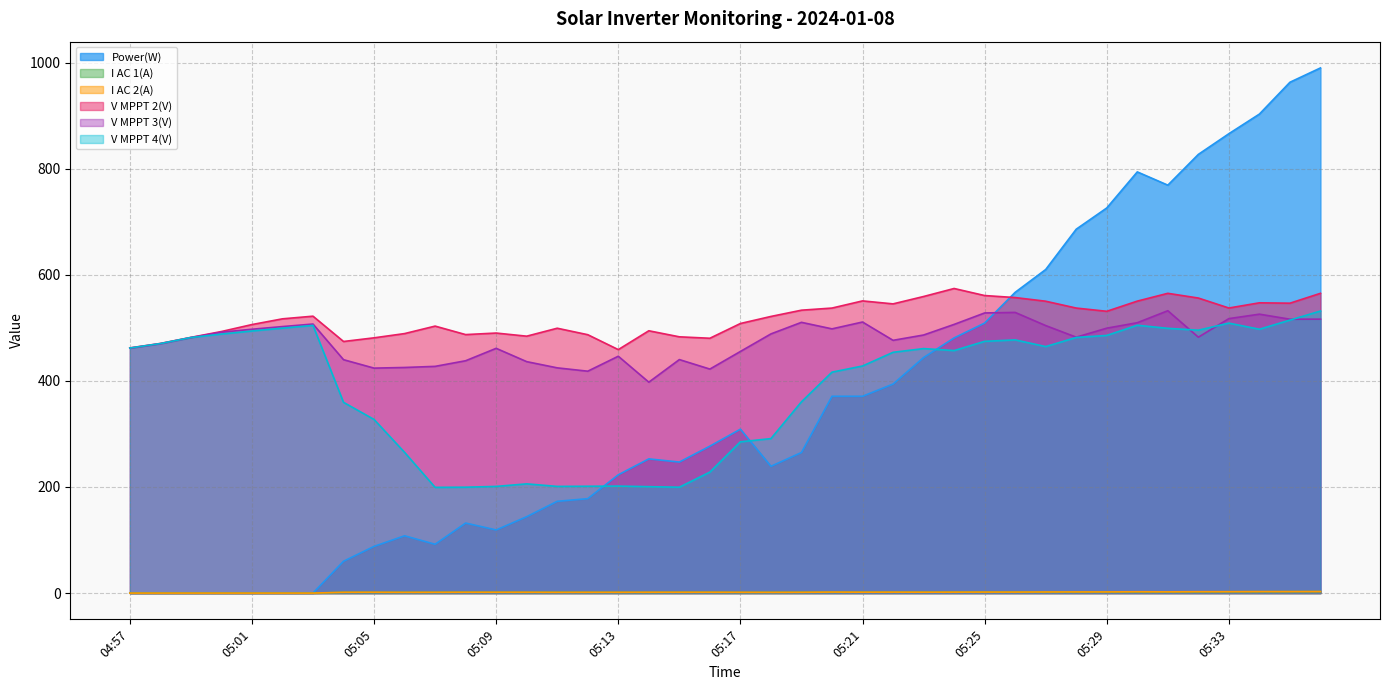

At which label does V MPPT 2(V) reach its minimum?

05:13